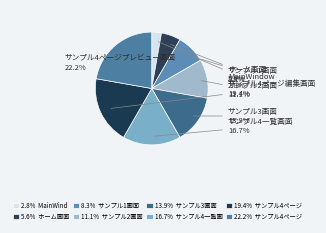

Does ホーム画面 represent more than half of the total?

No